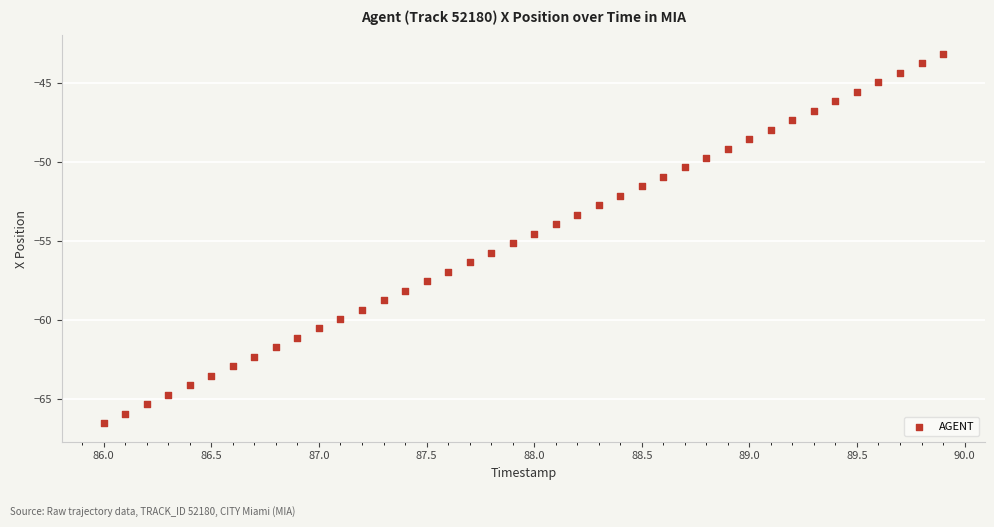

What is the range of X values (max minus min)?

3.9